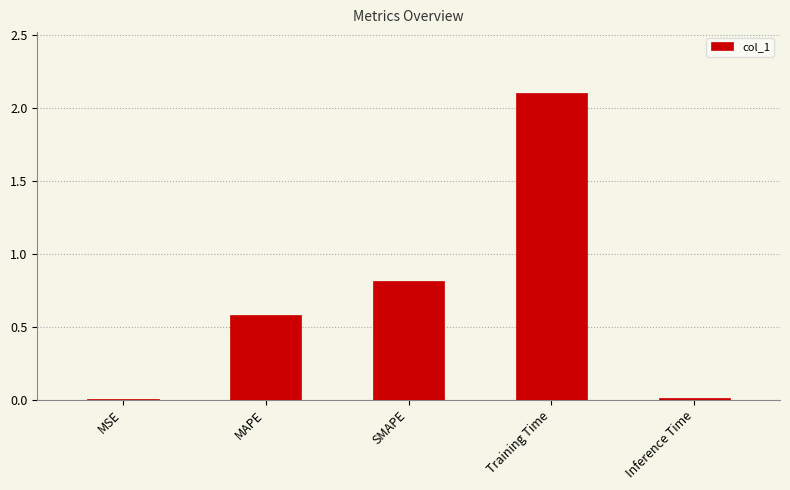

What is the sum of the values at SMAPE and Training Time?

2.9